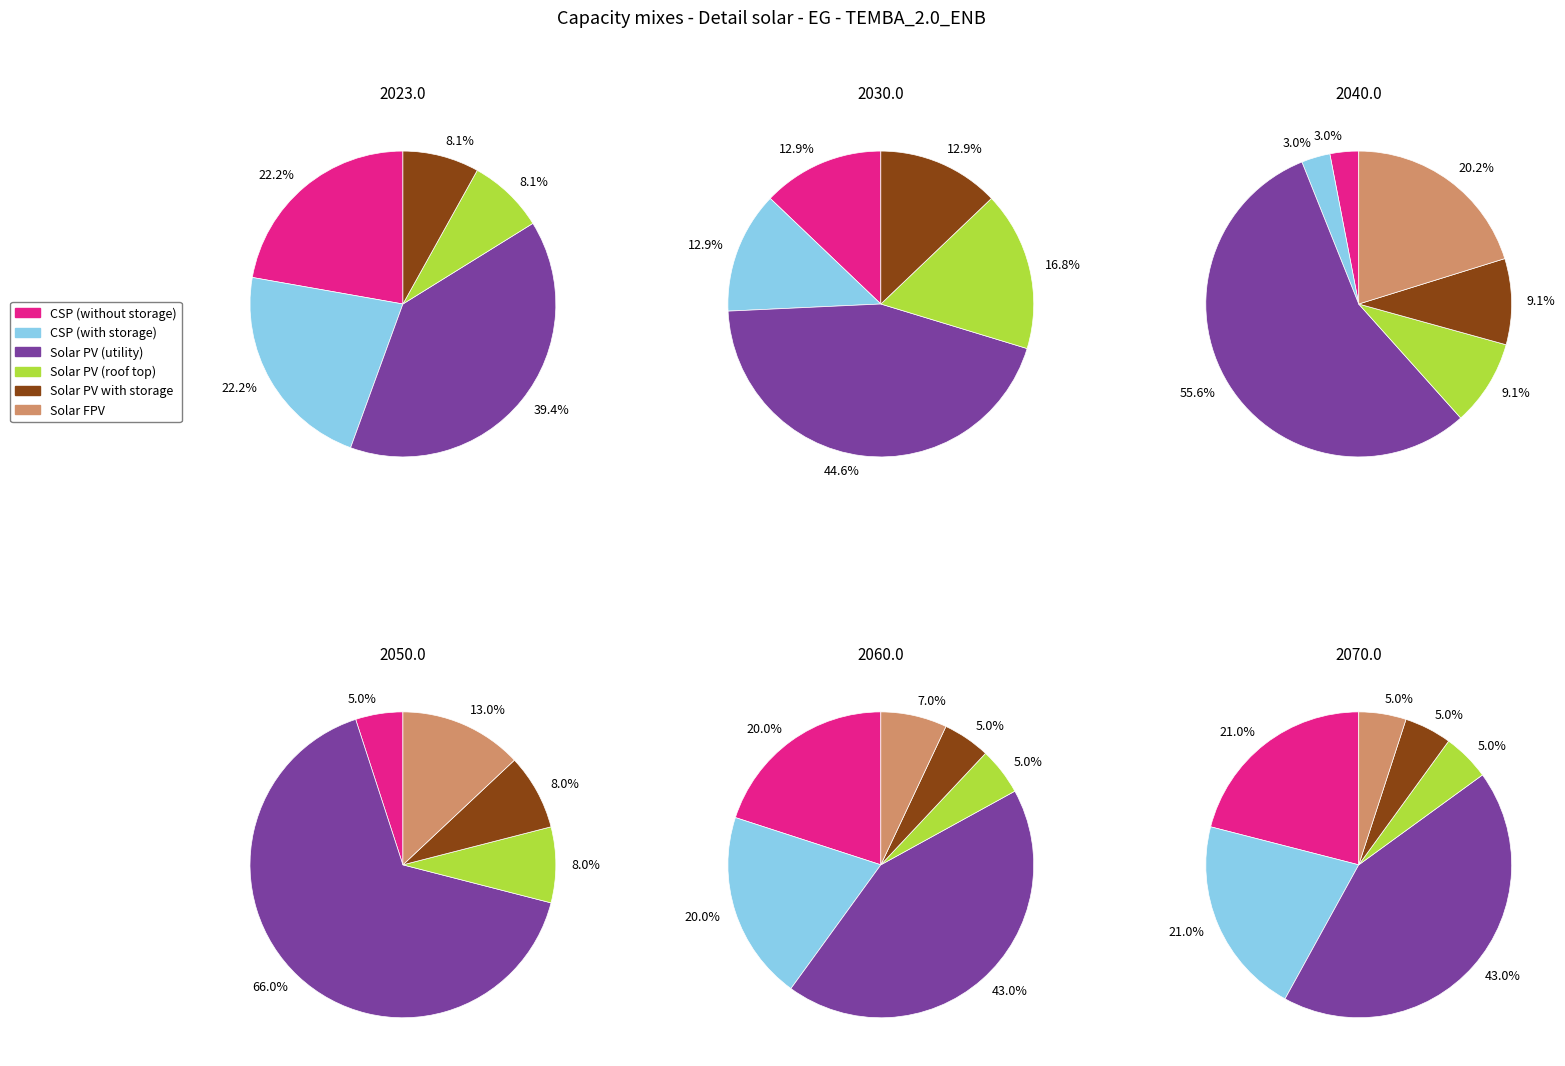

Is there any slice that represents more than half of the pie?

No